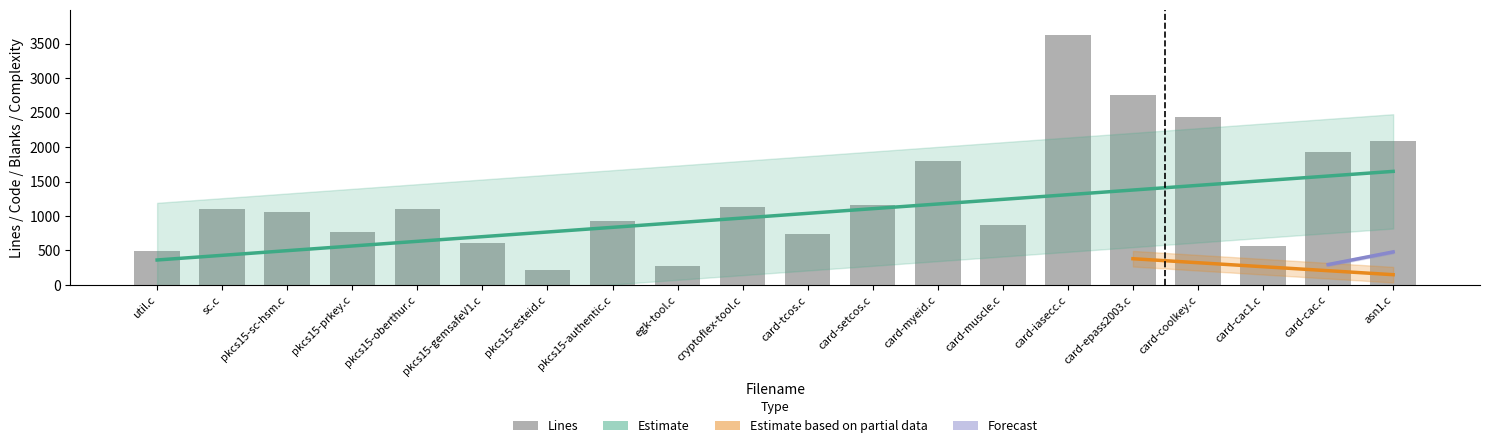

True or false: Complexity has a value of 400 at card-cac.c.

False